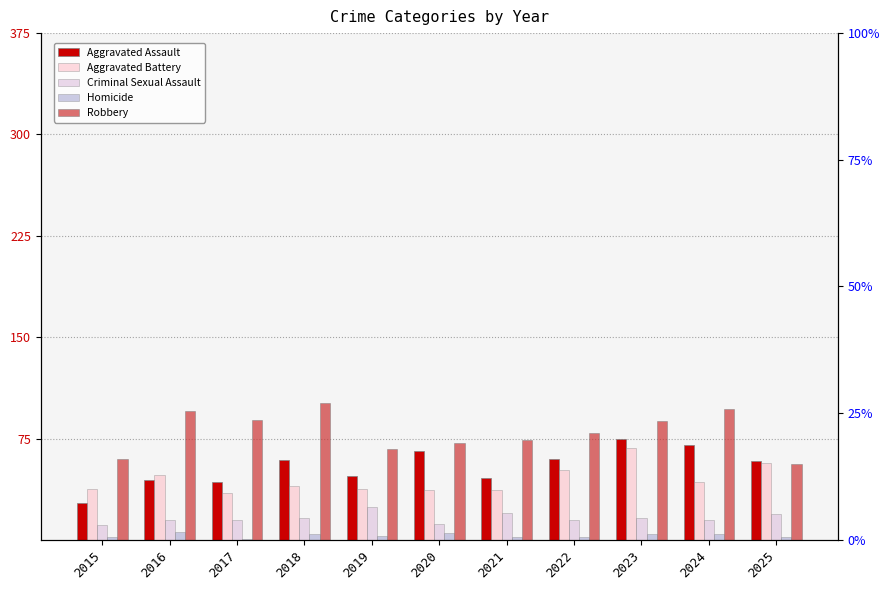

What is the spread (max minus min) of values at 2015?

58